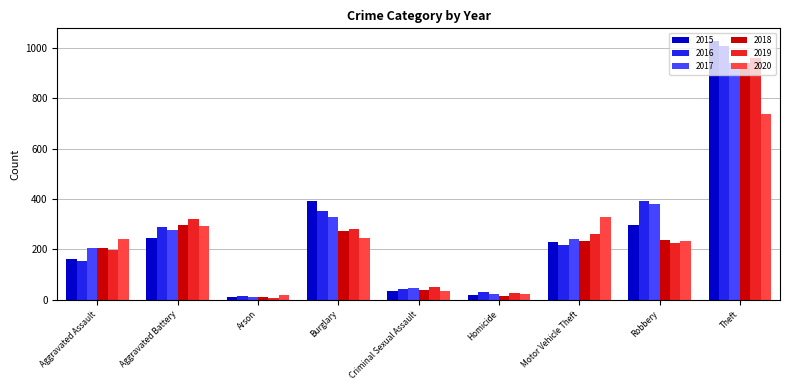

At which label is 2016 closest to 511?

Robbery